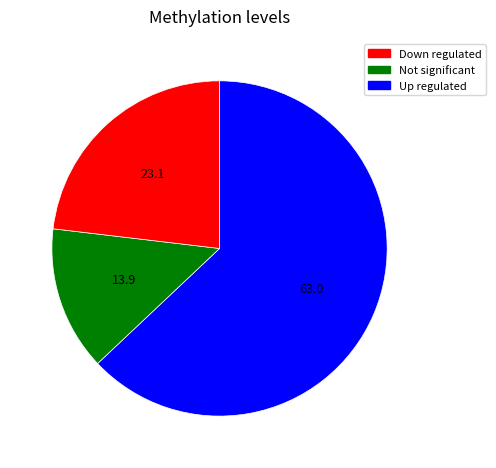

Does any single category account for the majority?

Yes